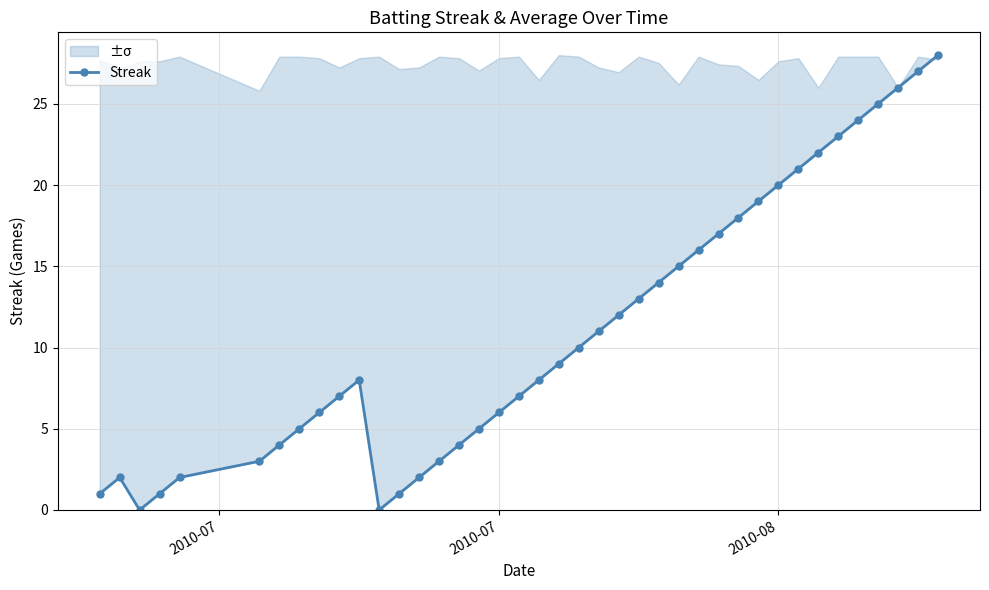

How many positive values are there?

38